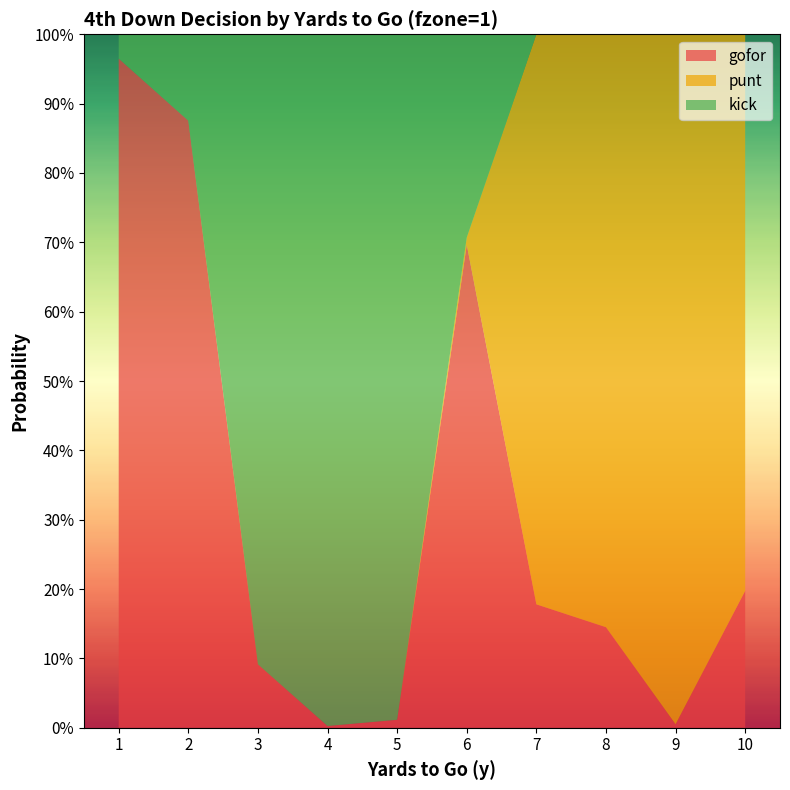

Reading left to right, what are all the values shown in this chart?

gofor: 1.0	0.9	0.1	0.0	0.0	0.7	0.2	0.1	0.0	0.2
punt: 0.0	0.0	0.0	0.0	0.0	0.0	0.8	0.9	1.0	0.8
kick: 0.0	0.1	0.9	1.0	1.0	0.3	0.0	0.0	0.0	0.0